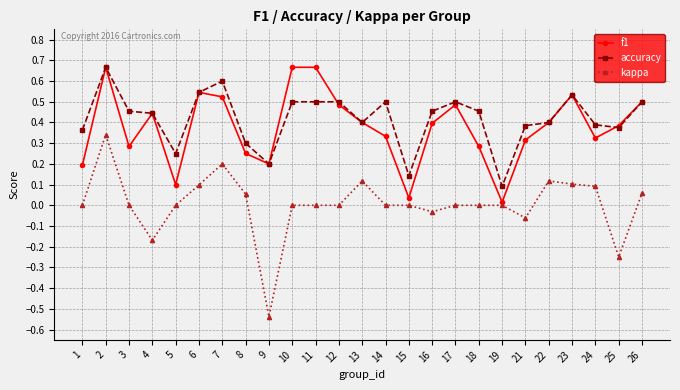

Is the value of kappa at 14 greater than the value of accuracy at 9?

No